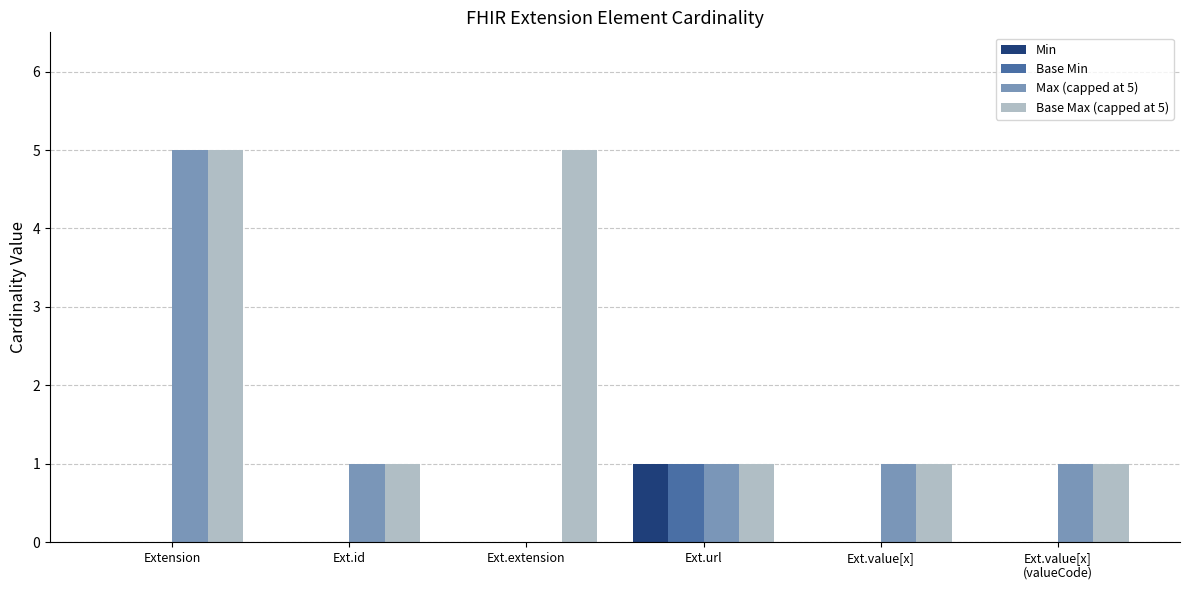

Reading right to left, extract all data points from this chart.

Min: 0	0	1	0	0	0
Base Min: 0	0	1	0	0	0
Max (capped at 5): 1	1	1	0	1	5
Base Max (capped at 5): 1	1	1	5	1	5